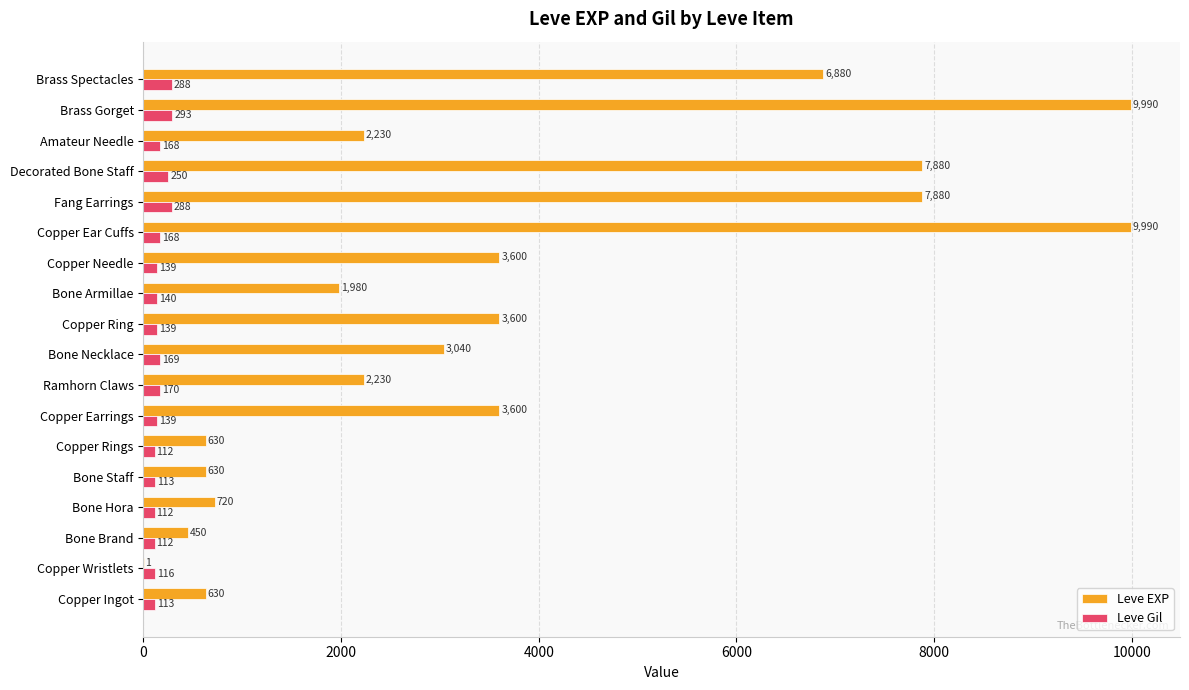

Is it true that Leve EXP equals 928 at Ramhorn Claws?

False